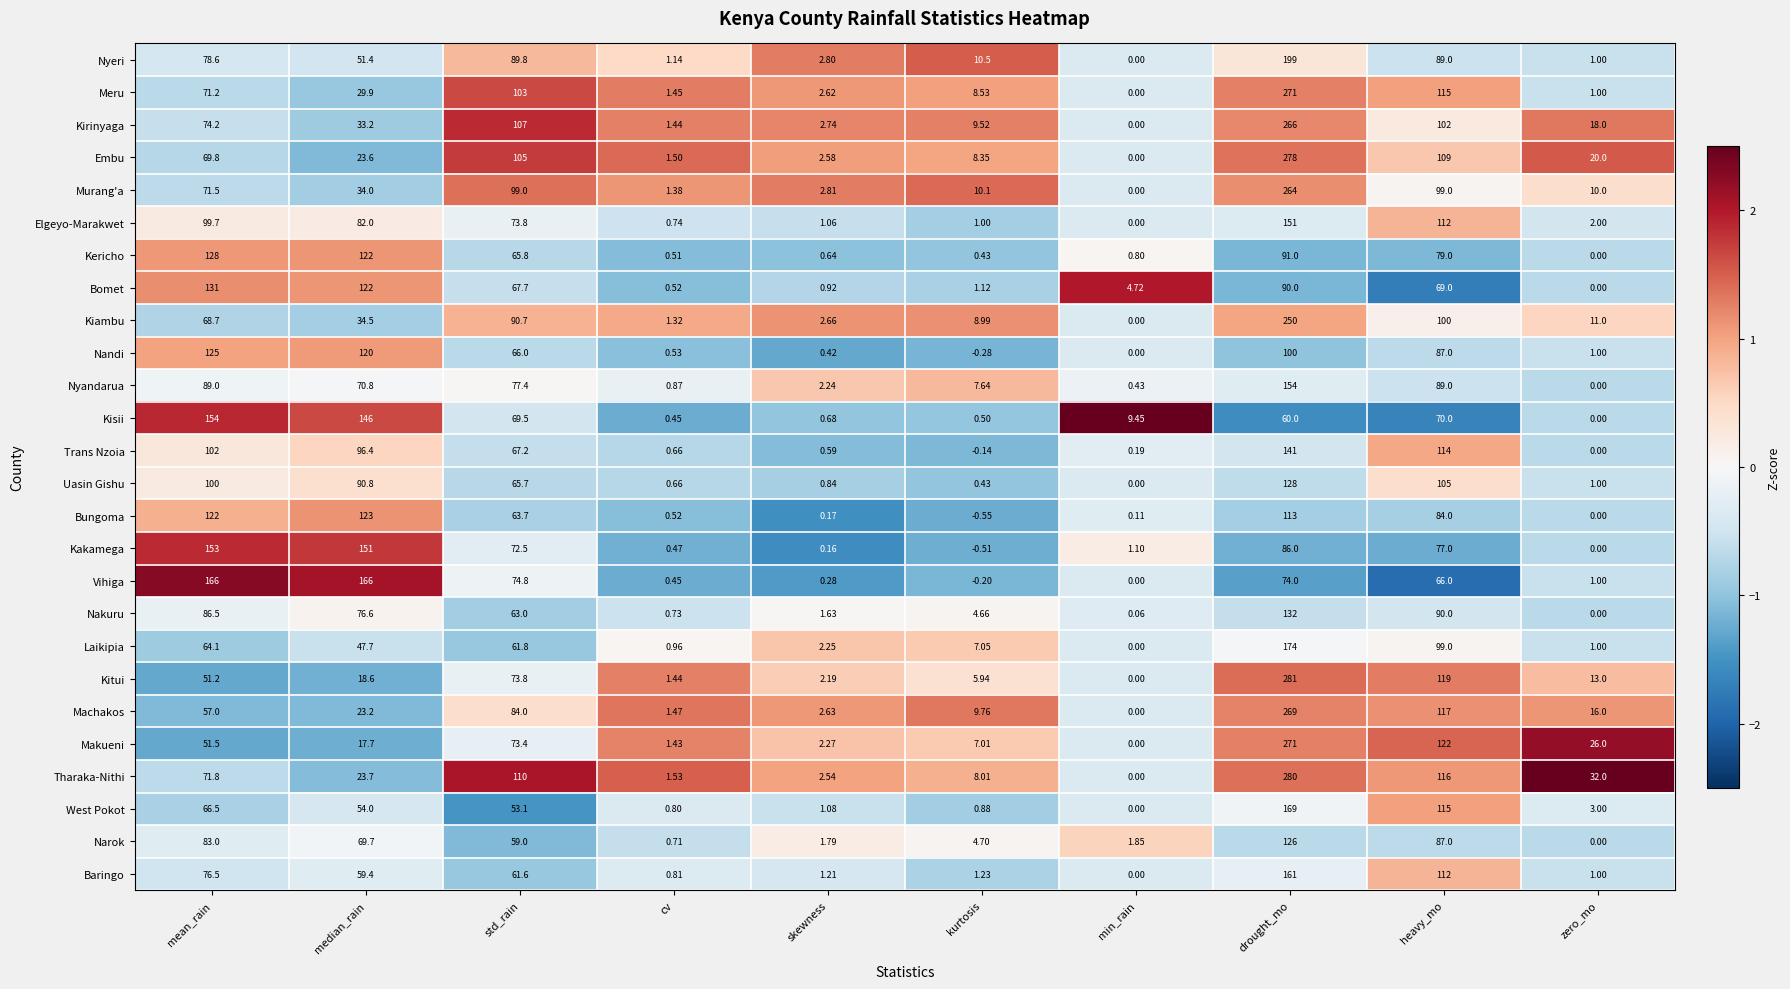

Which series has the largest total across all categories?

Tharaka-Nithi